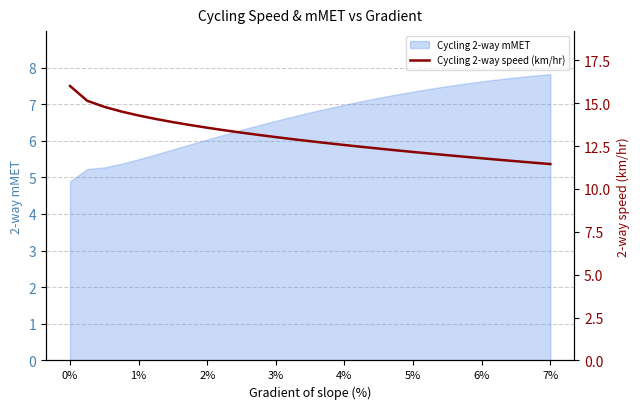

What is the value of the 27th point from the left?

11.6